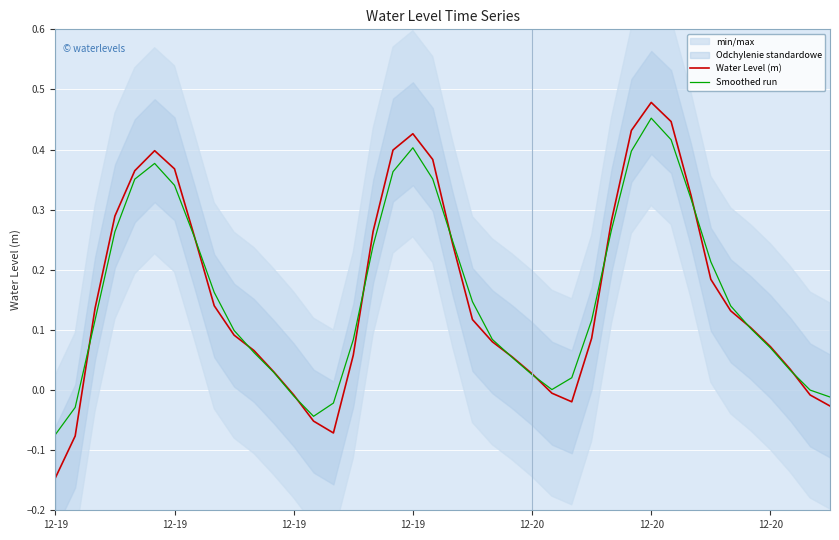

The Smoothed run series shows 0.0 at 10. True or false?

False